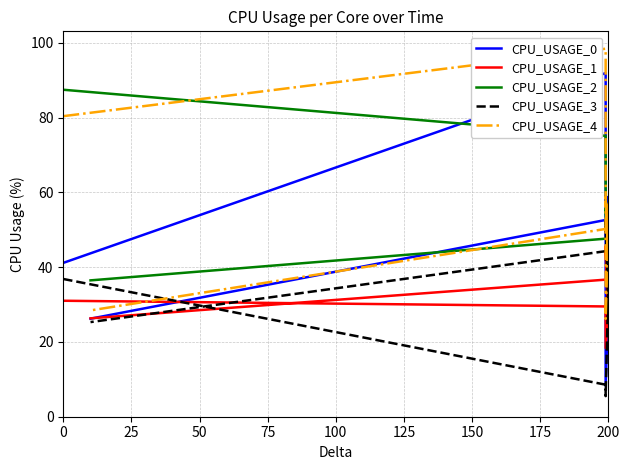

The value of CPU_USAGE_3 at 200 is 44.4. True or false?

True